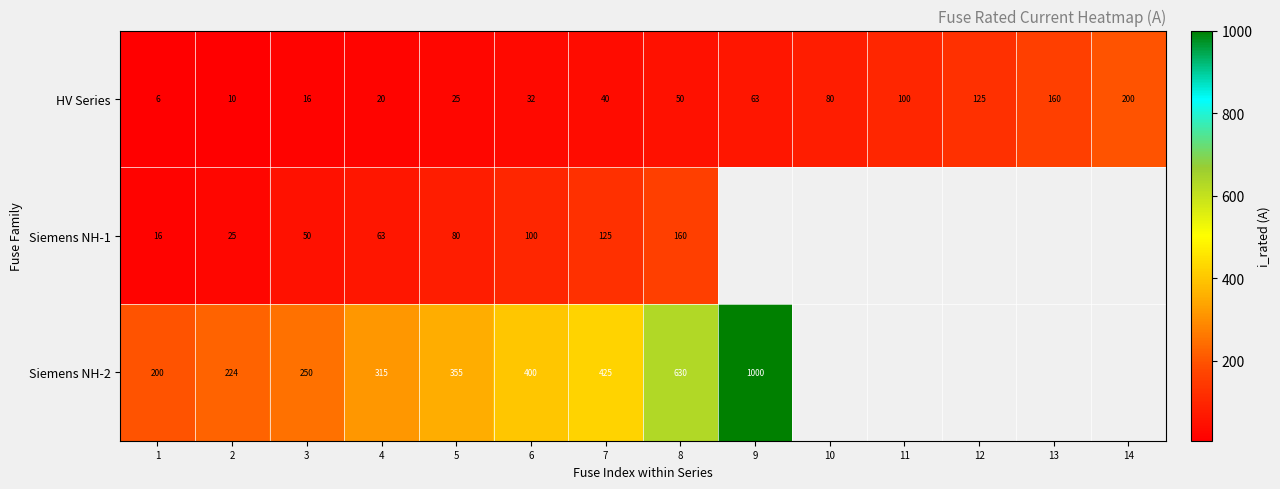

Between 7 and 5, which is larger?

7